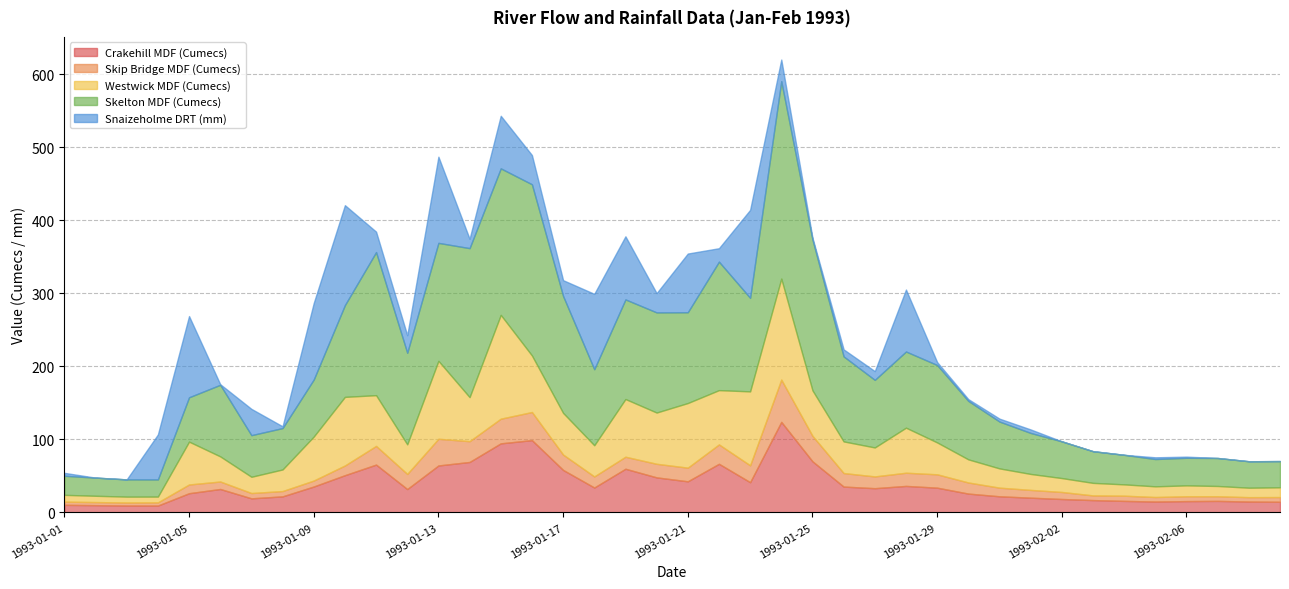

Rank the series at 1993-01-09 from highest to lowest value.

Snaizeholme DRT (mm), Skelton MDF (Cumecs), Westwick MDF (Cumecs), Crakehill MDF (Cumecs), Skip Bridge MDF (Cumecs)